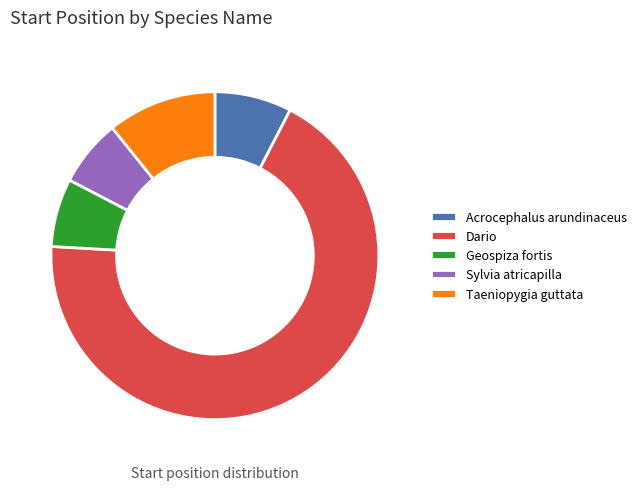

Is it true that Geospiza fortis is 16% of the pie?

False